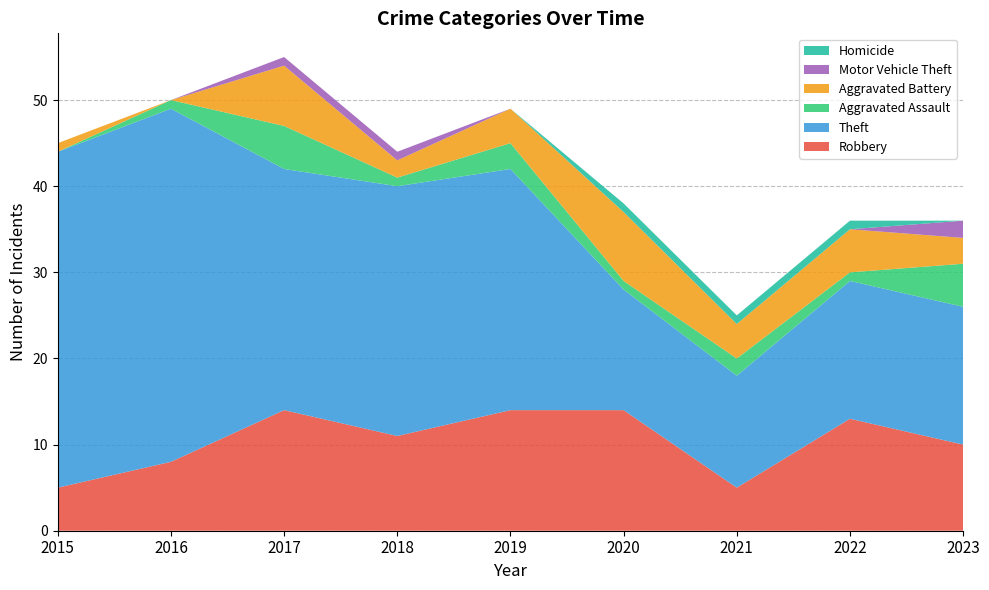

Reading left to right, list all the values displayed in this chart.

Robbery: 5	8	14	11	14	14	5	13	10
Theft: 39	41	28	29	28	14	13	16	16
Aggravated Assault: 0	1	5	1	3	1	2	1	5
Aggravated Battery: 1	0	7	2	4	8	4	5	3
Motor Vehicle Theft: 0	0	1	1	0	0	0	0	2
Homicide: 0	0	0	0	0	1	1	1	0